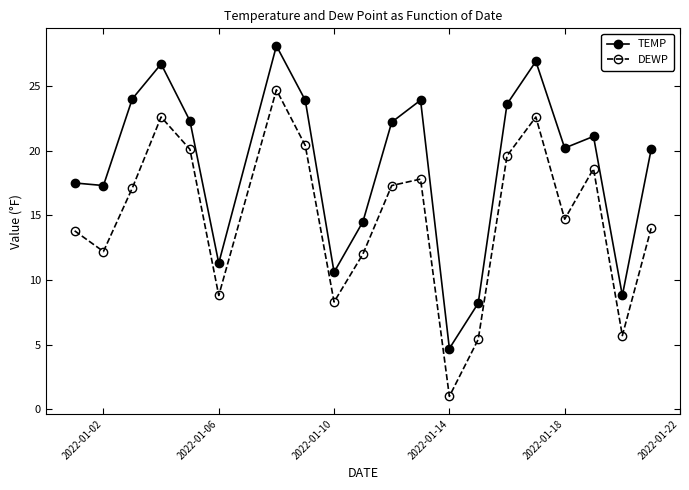

True or false: TEMP and DEWP cross at least once.

False